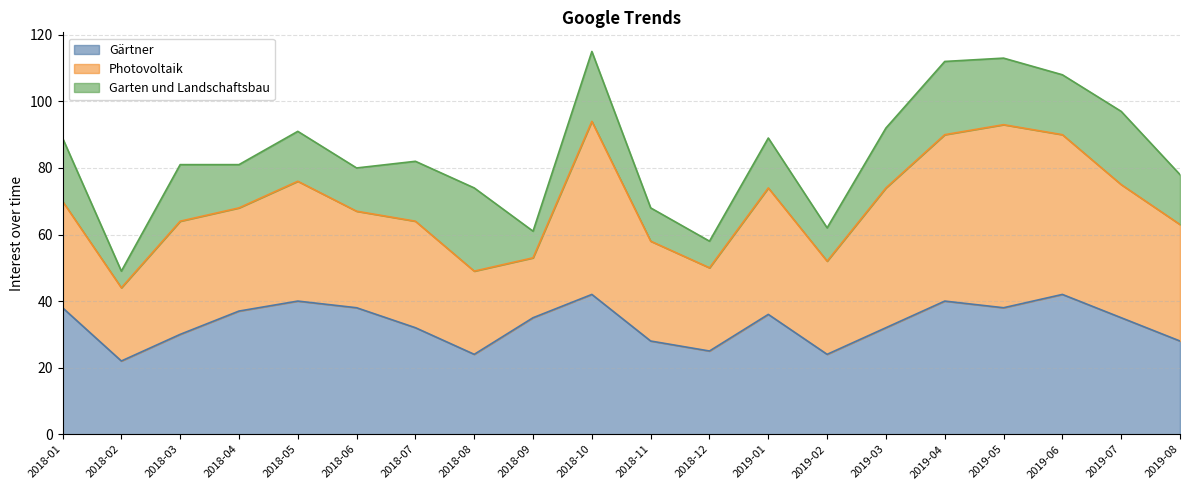

What is the value of the Photovoltaik point at the 5th from the left?

36